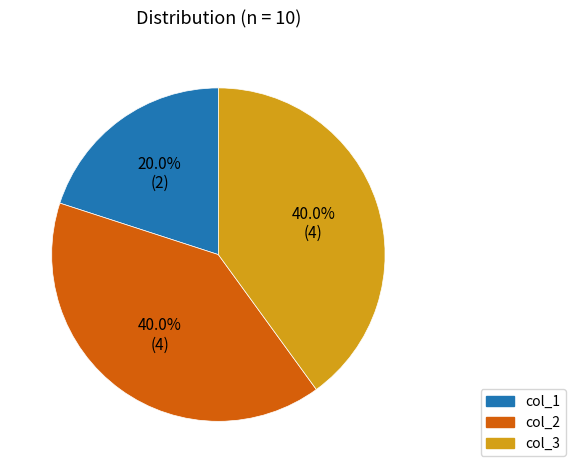

What is the smallest slice in the pie chart?

col_1